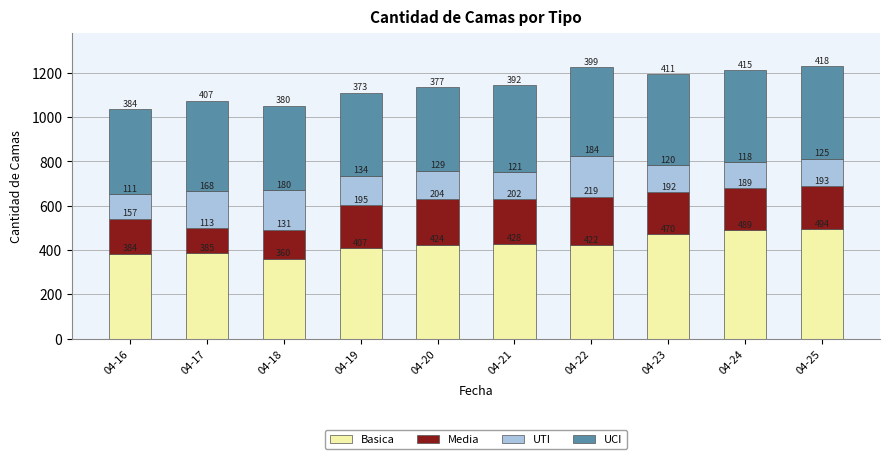

What is the difference between the second highest and second lowest values in the Basica series?

105